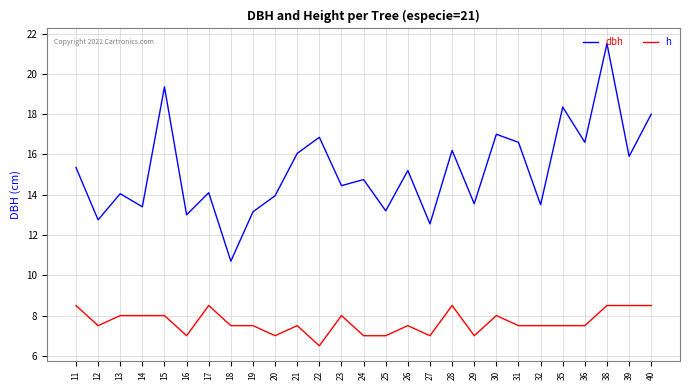

Rank the series at 19 from highest to lowest value.

dbh, h